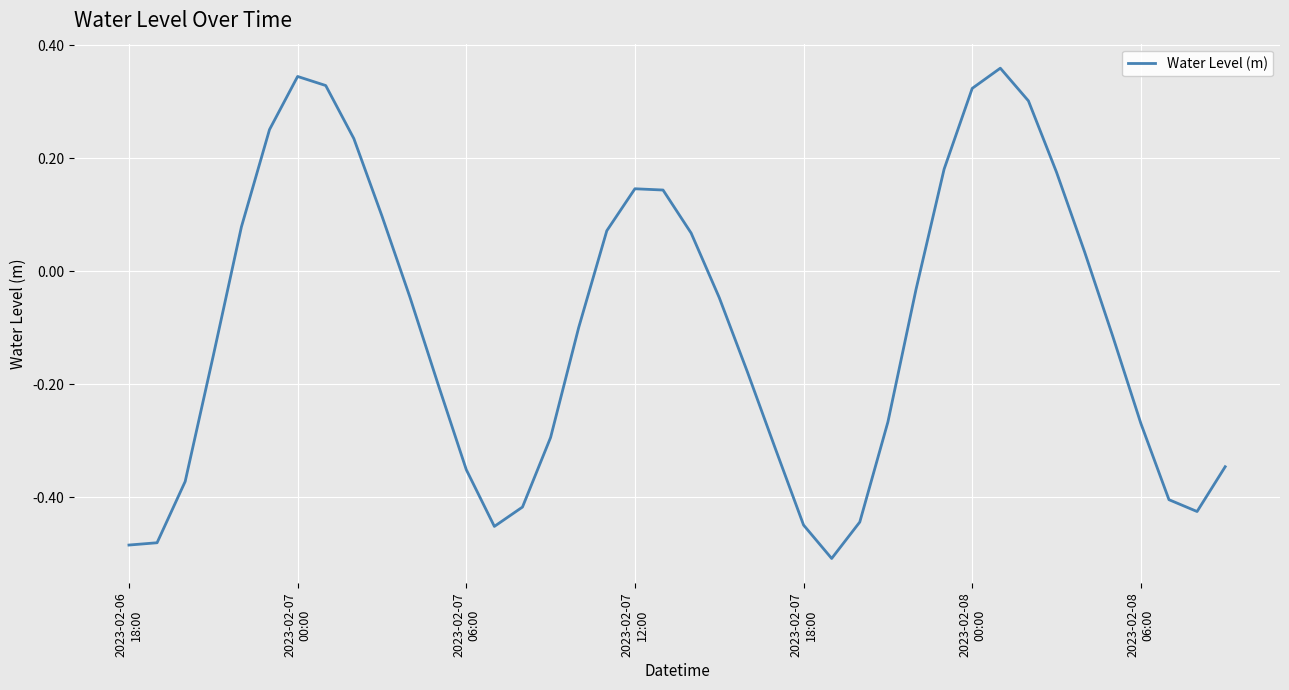

Does the chart have visible grid lines?

Yes